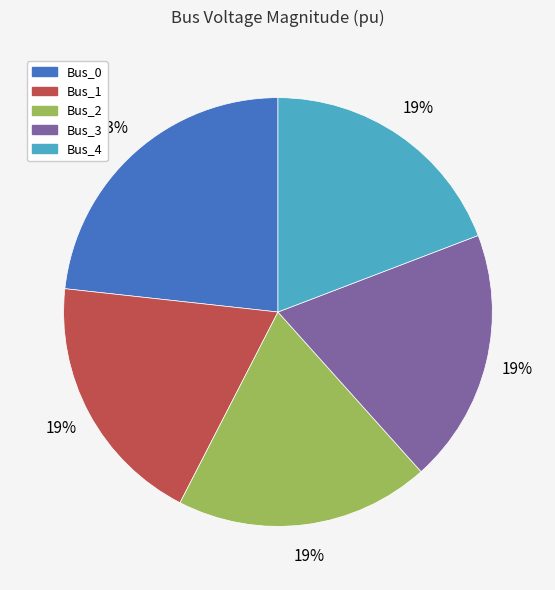

To the nearest percent, what percentage of the pie is Bus_4?

19%